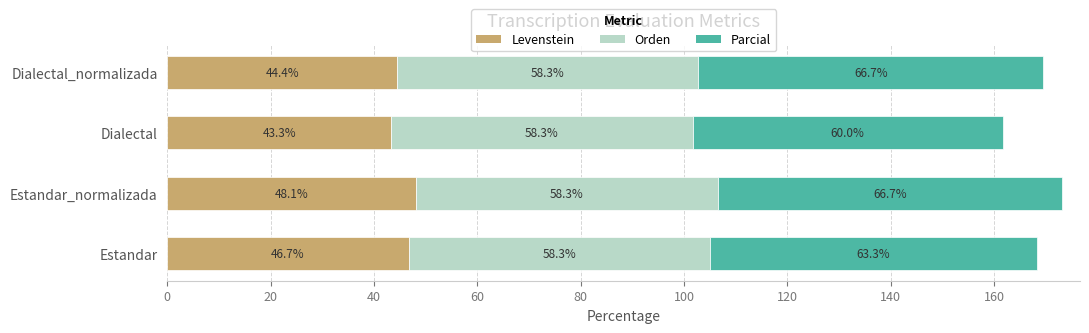

What are all the series names shown in the legend?

Levenstein, Orden, Parcial